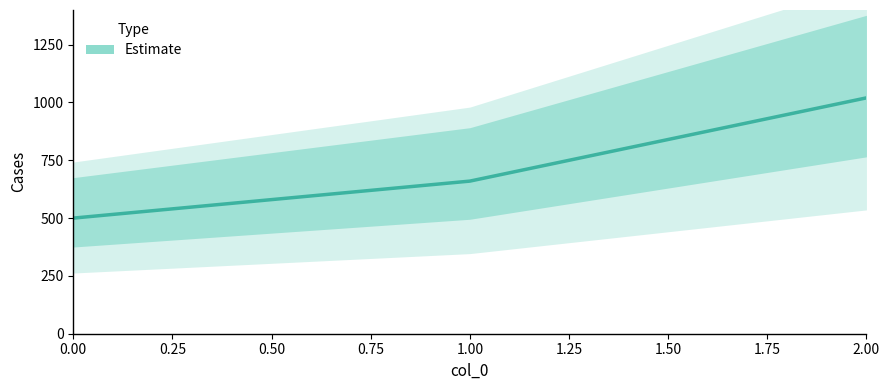

Approximately how many times larger is the value at 0.50 compared to 0.25?

1.5